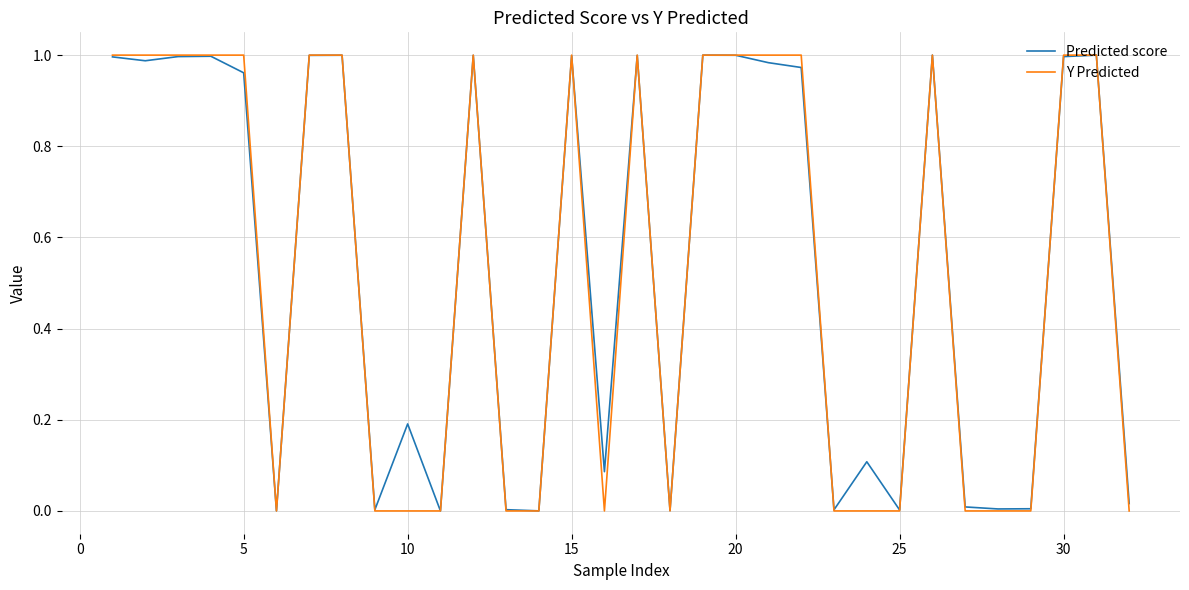

Which series has the widest spread of values?

Y Predicted